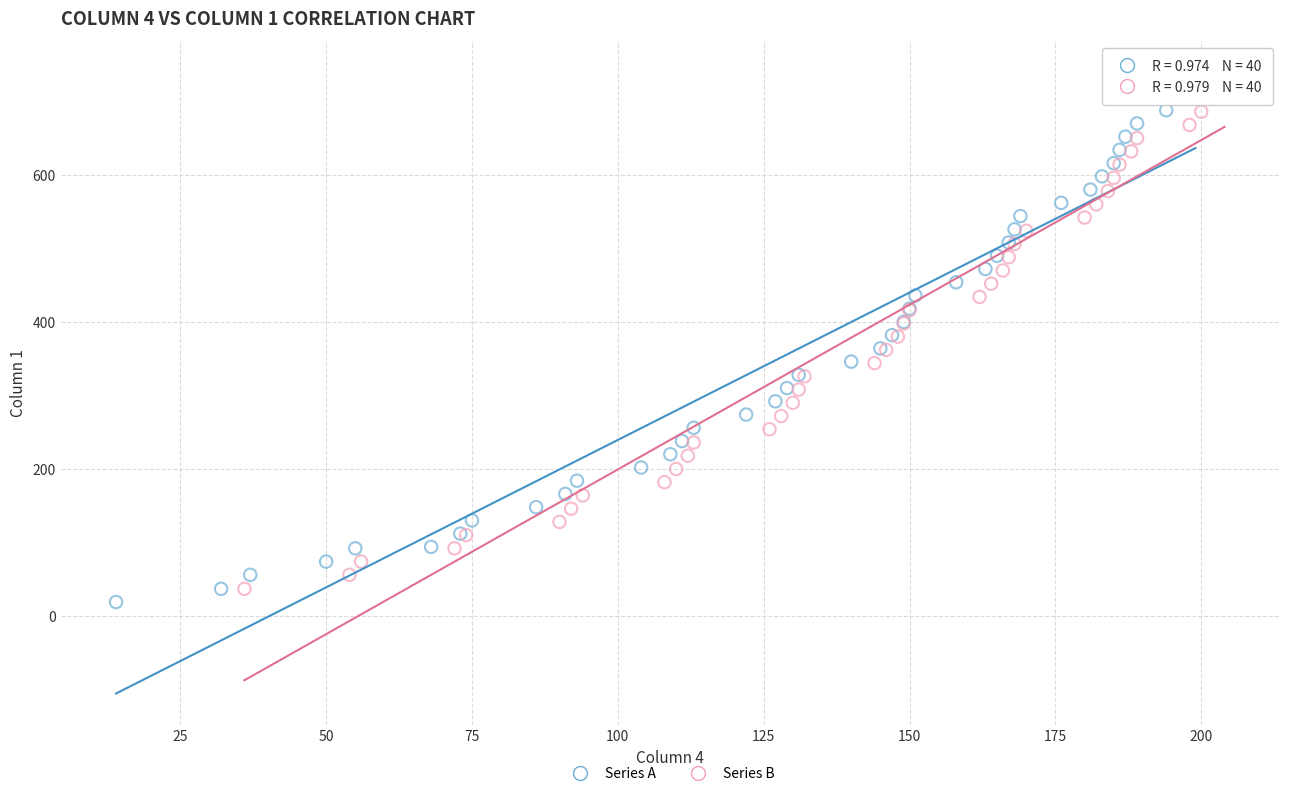

Which series has the widest spread of Y values?

Series B